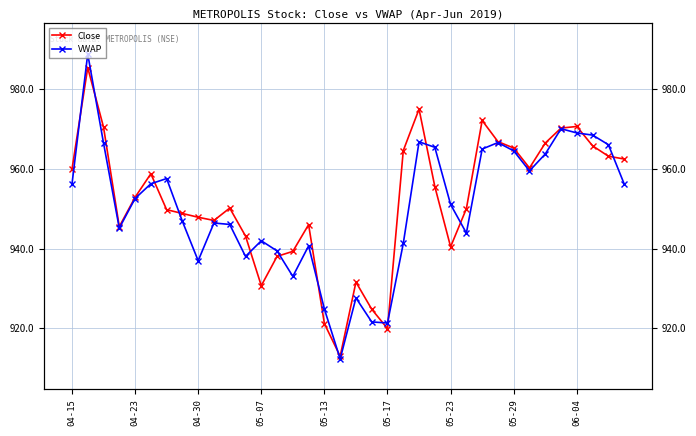

What is the difference between the second highest and minimum values in the VWAP series?

57.7